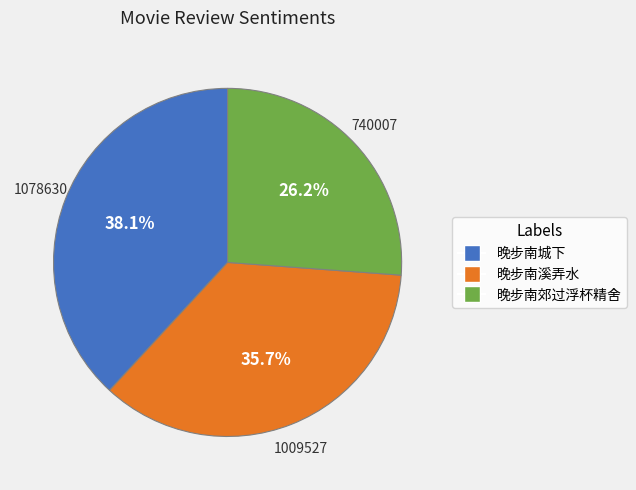

Does any single category account for the majority?

No